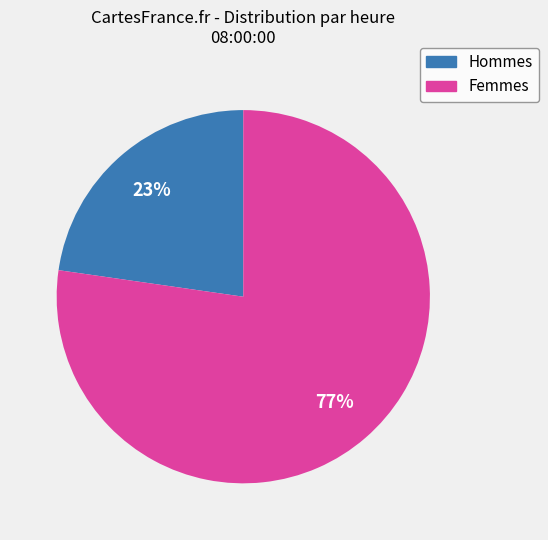

To the nearest percent, what is the average slice percentage?

50%